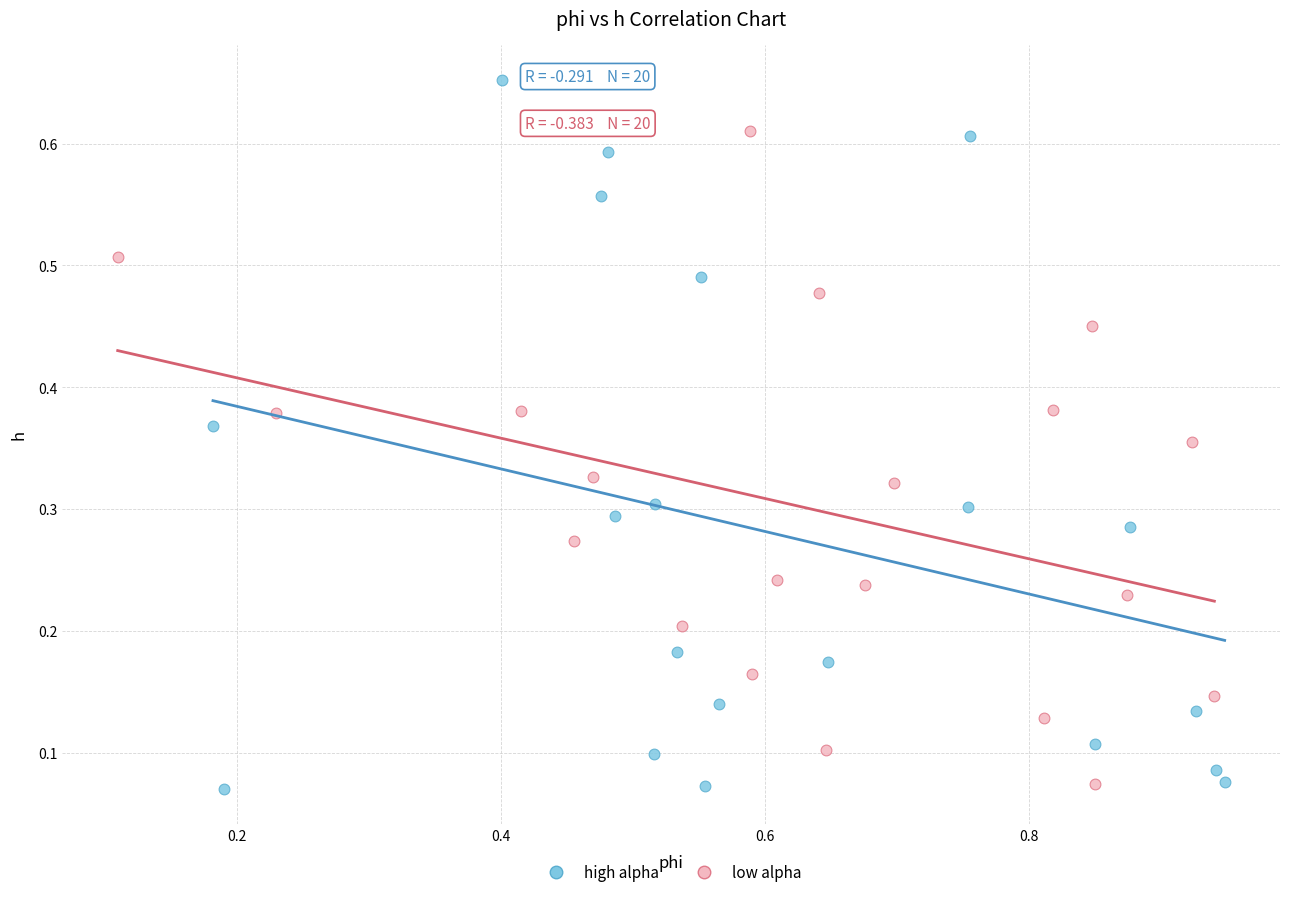

Which series reaches the maximum Y coordinate?

high alpha